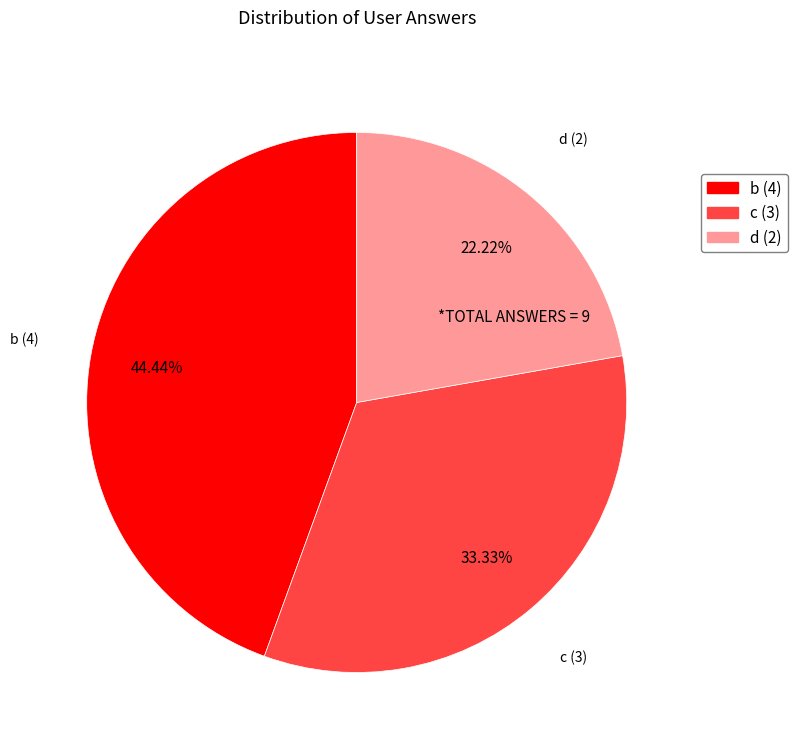

Is the sum of d (2) and b (4) greater than half?

Yes